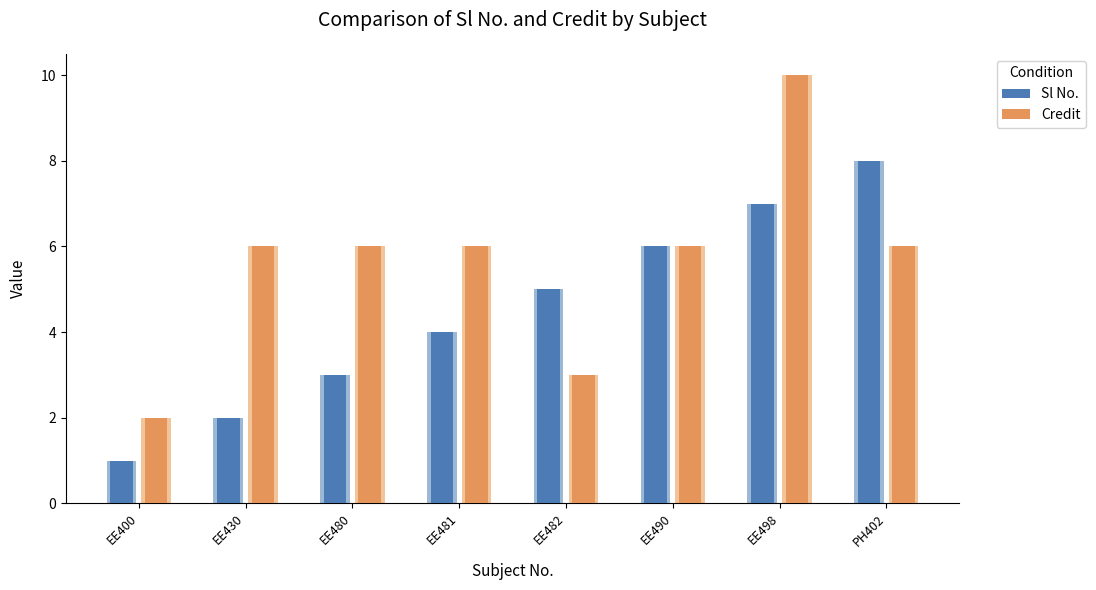

At which category is the sum across all series the highest?

EE498